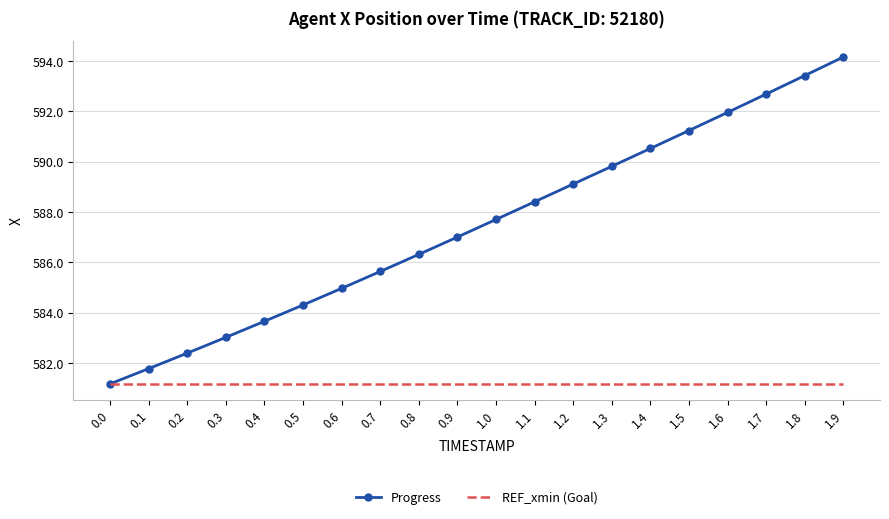

What is the minimum value for Progress?

581.2